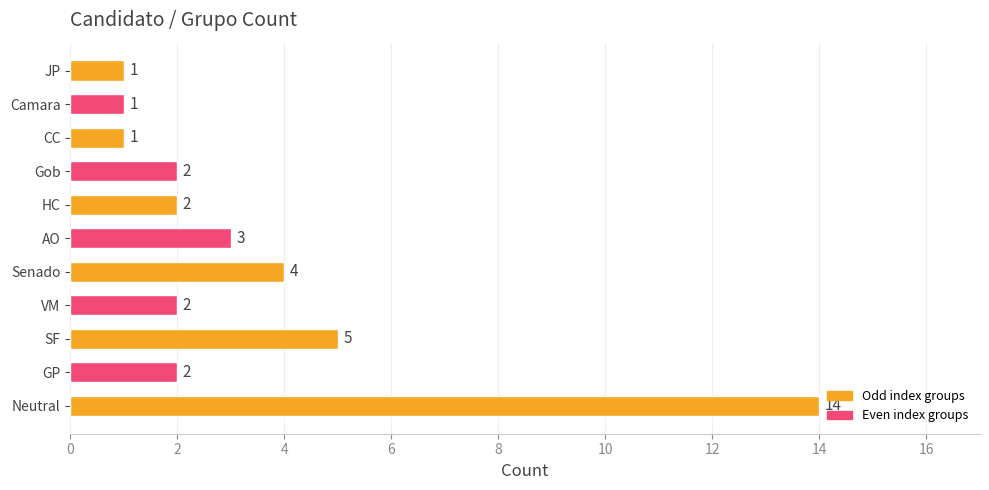

What is the difference between the second highest and second lowest values?

4